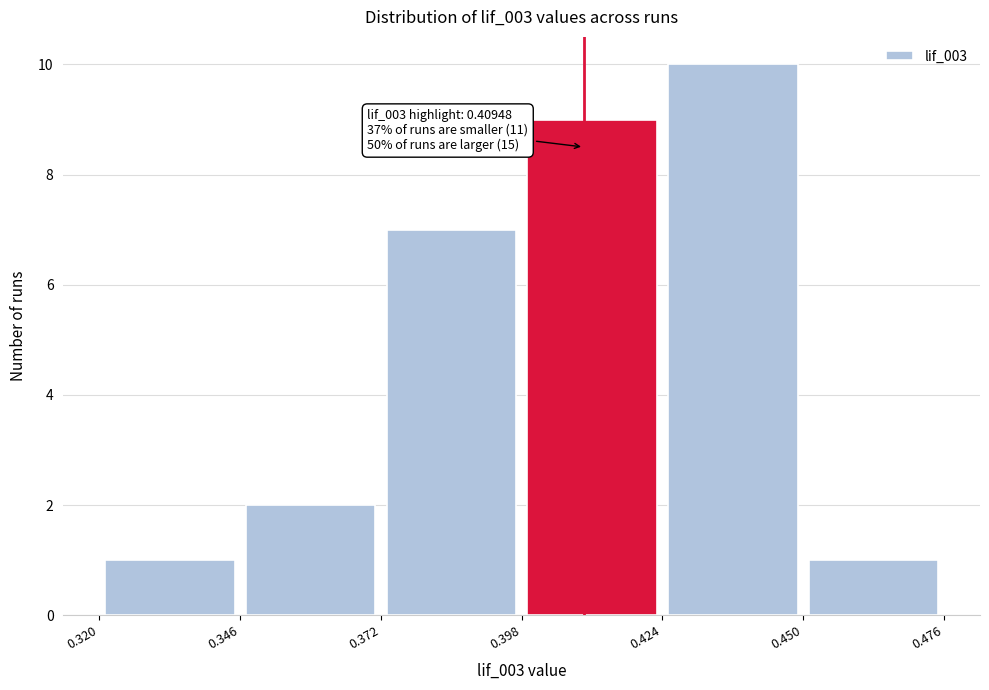

Which range on the x-axis has the tallest bar?

0.424 to 0.450